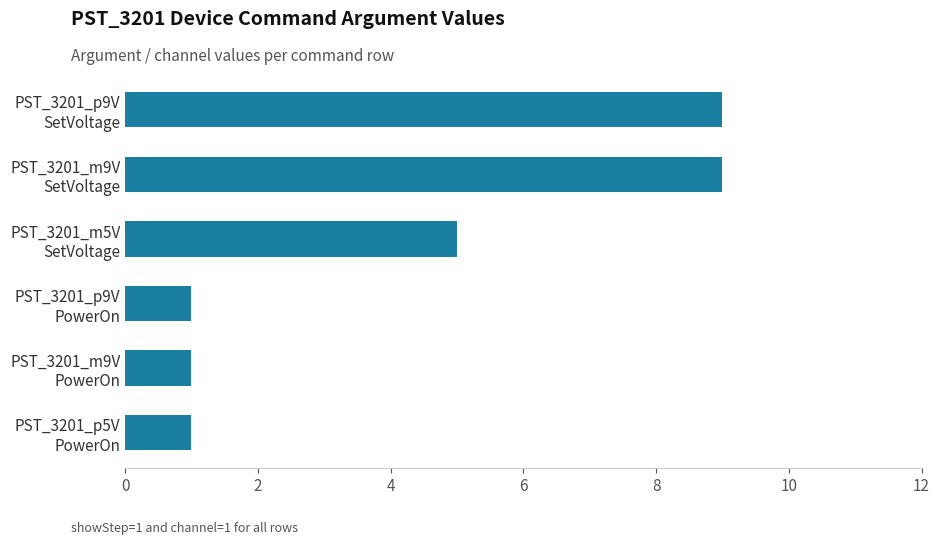

Reading bottom to top, transcribe all the data shown in this chart.

1	1	1	5	9	9